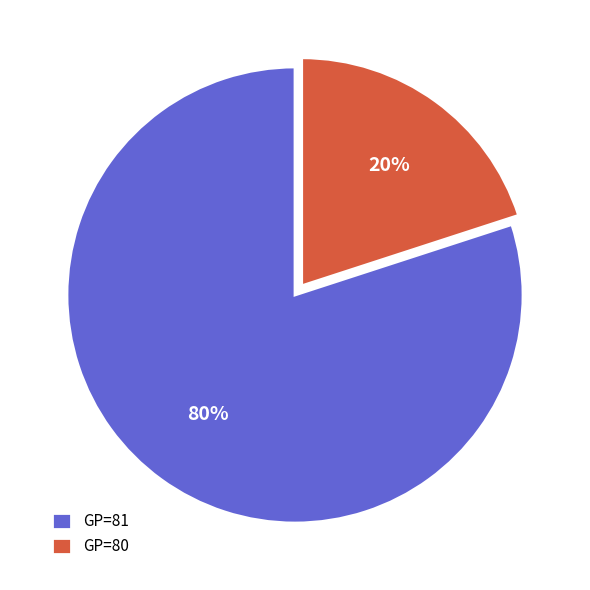

To the nearest percent, what is the difference between the GP=81 and GP=80 slice percentages?

60%